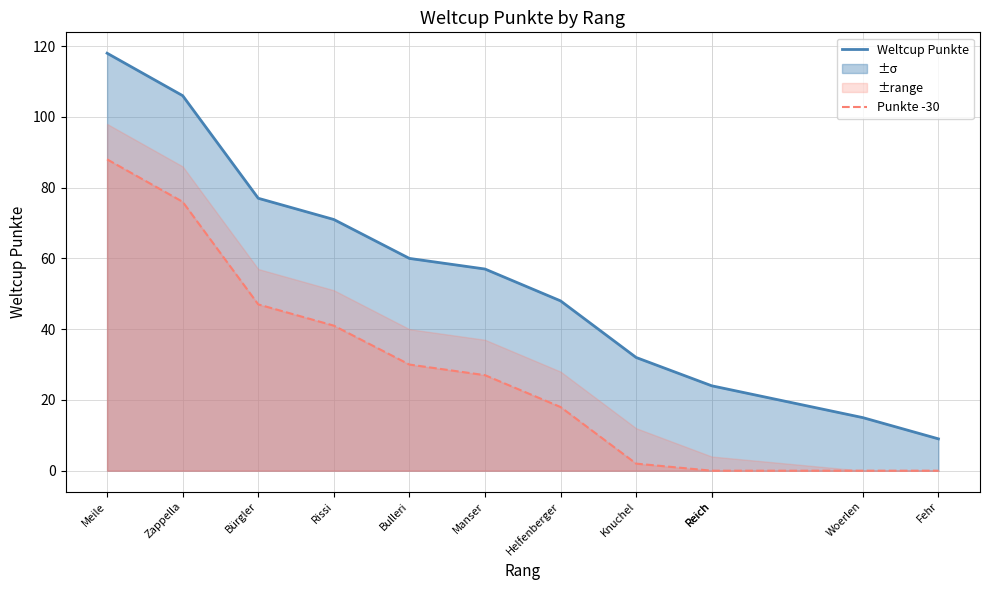

Which category has the highest value in the Weltcup Punkte series?

Meile